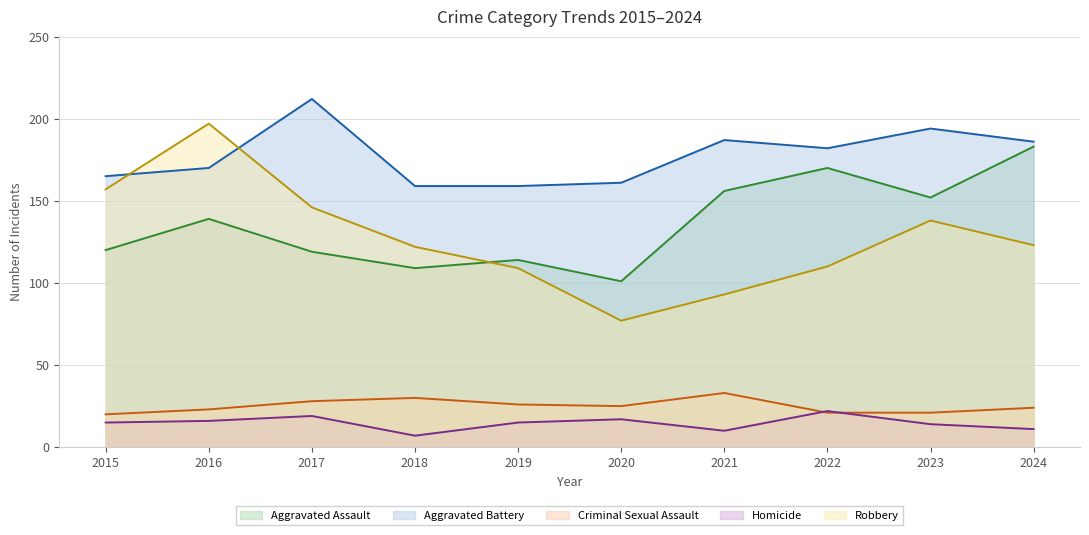

What is the minimum value for Robbery?

77